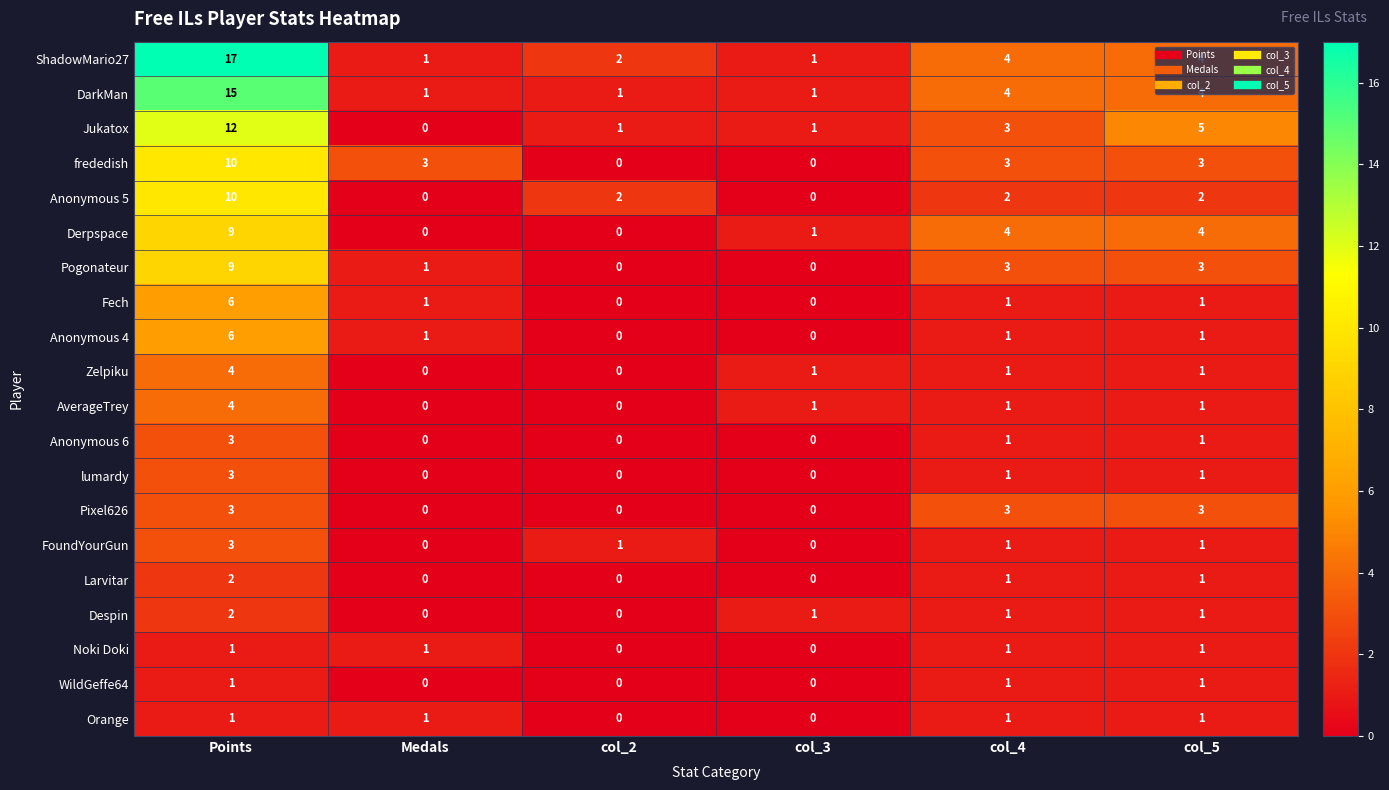

How many data points does each series have?

6